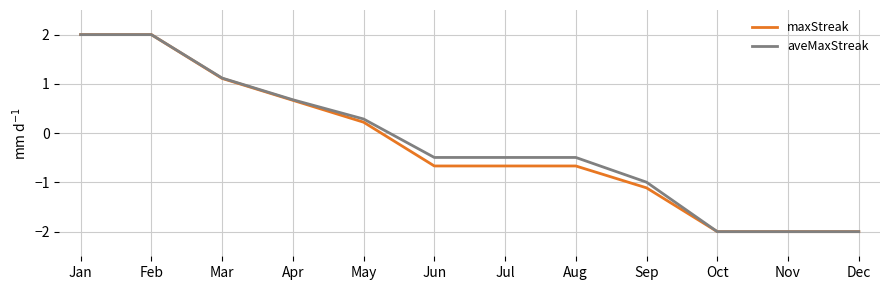

What is the greatest value displayed?

2.0